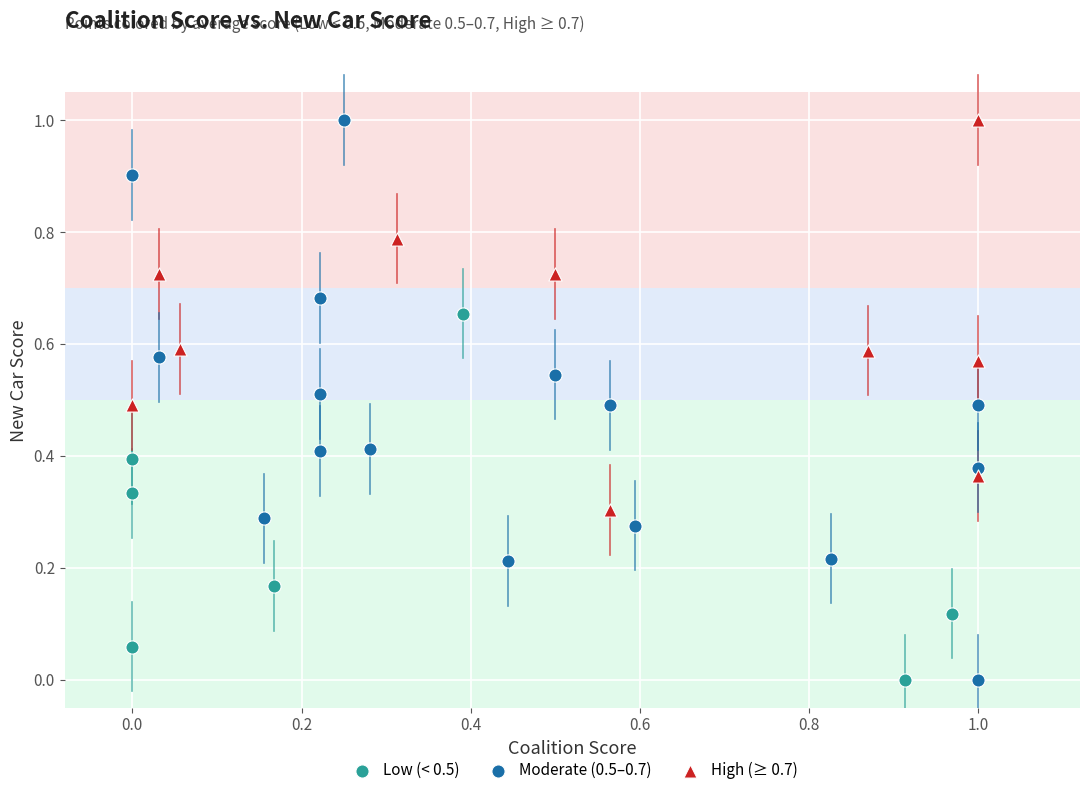

Which series has the widest spread of Y values?

Moderate (0.5–0.7)